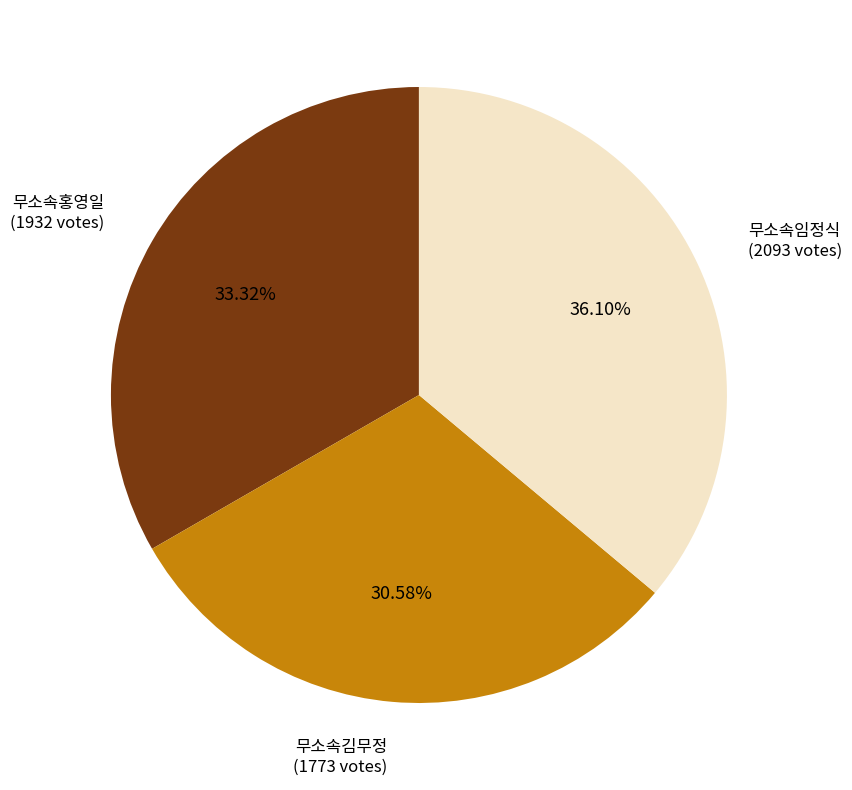

What percentage is the 무소속홍영일 slice, to the nearest percent?

33%